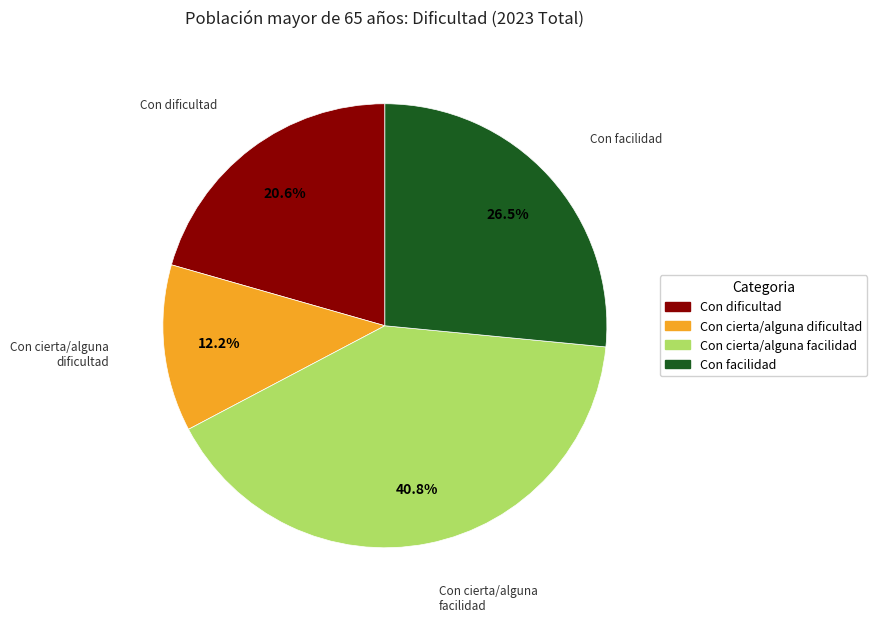

Which slice is the largest?

Con cierta/alguna facilidad